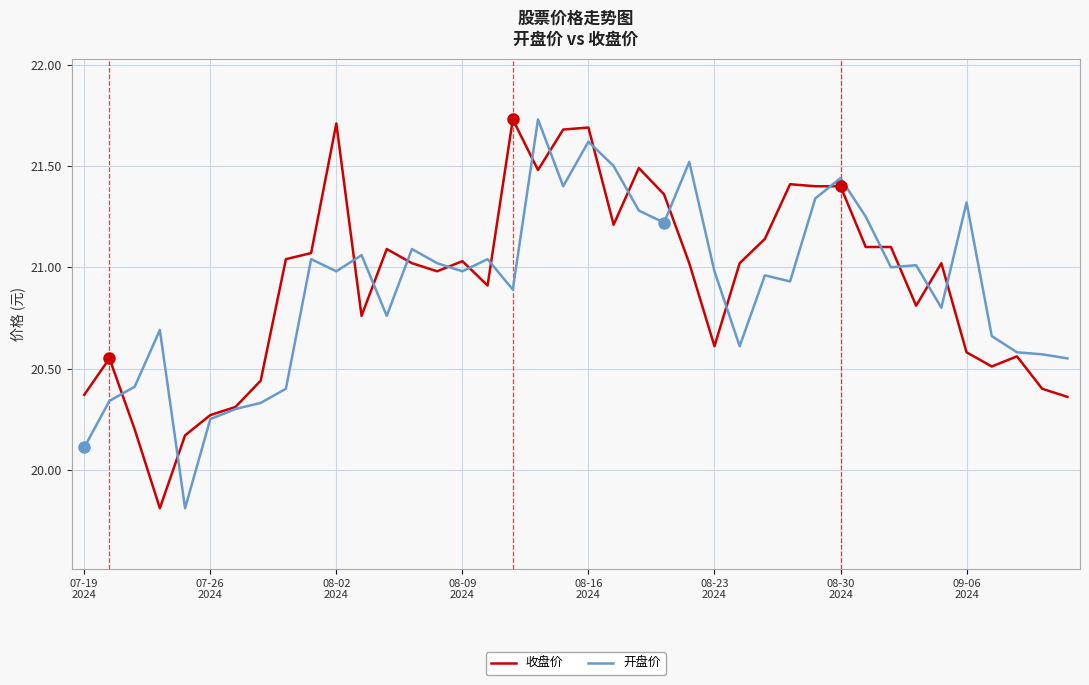

What is the sum of all 开盘价 values?

835.8